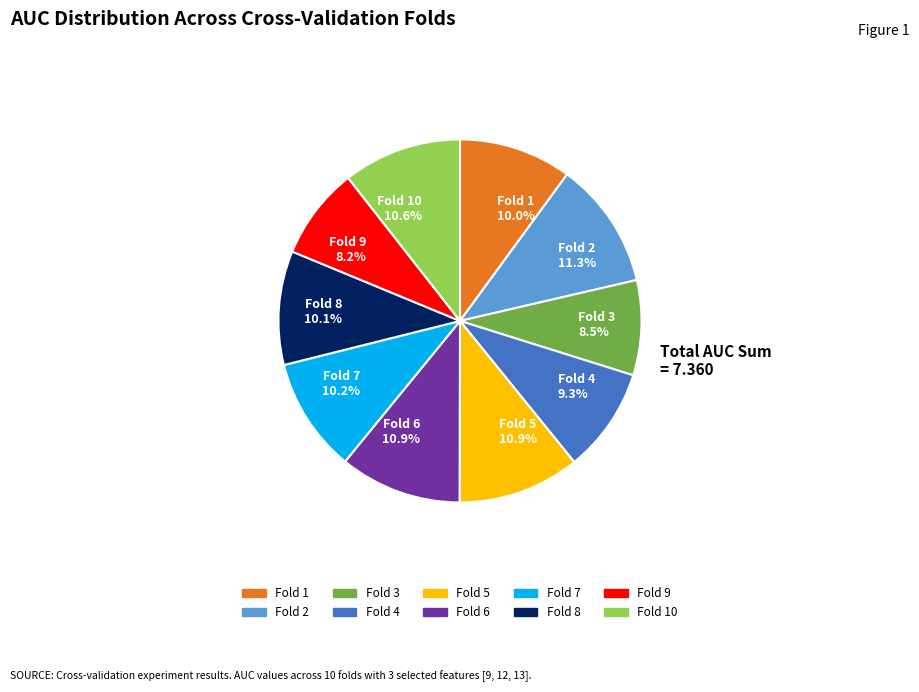

Count the number of slices in the pie.

10